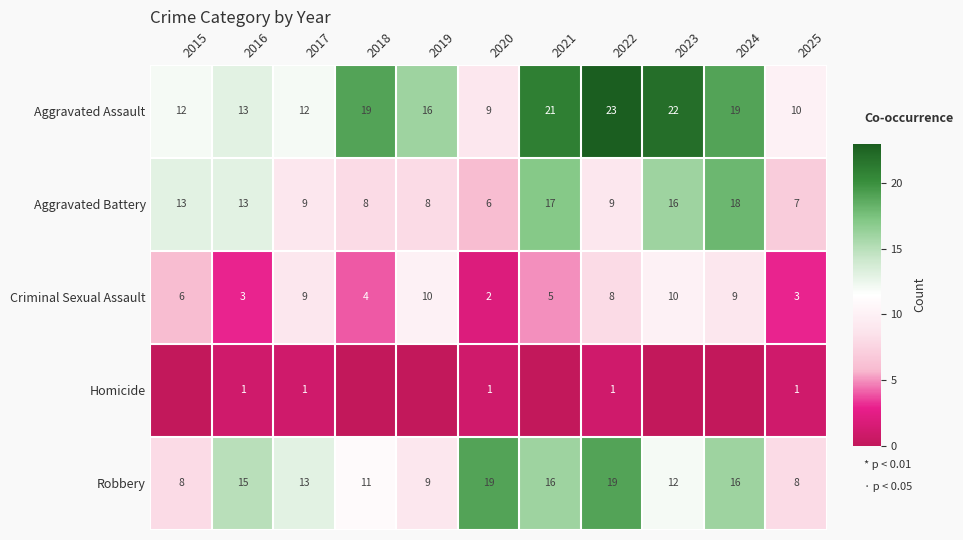

How many data points in Robbery are less than 13?

5